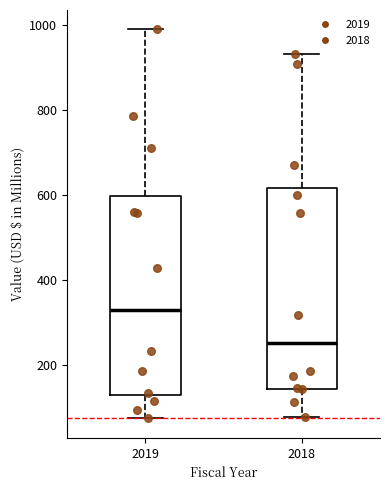

Reading left to right, transcribe this box plot: for each box, give where its median line is, the range the box spans, and where its two whiskers end, as read against the y-axis. The values are not printed on the chart, so give them approximately, as read against the axis.

2019: median 340, box 120 to 600, whiskers 80 to 980
2018: median 260, box 140 to 620, whiskers 80 to 940